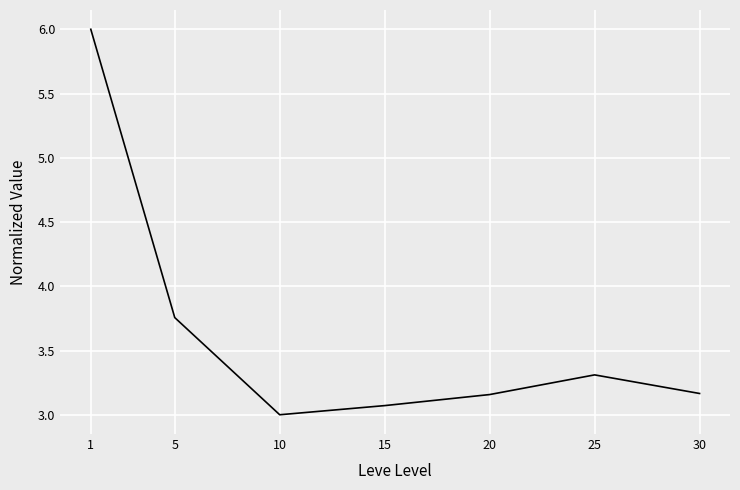

Where is the data nearest to the value 4?

5